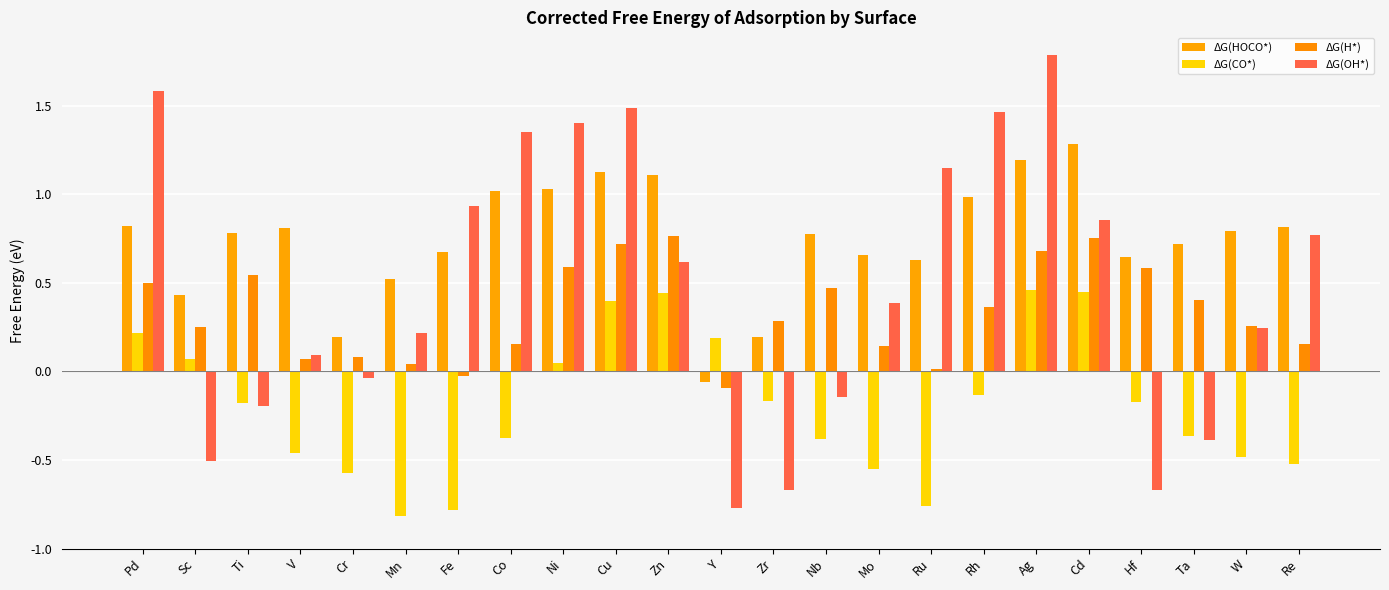

Which series has the widest spread of values?

ΔG(OH*)